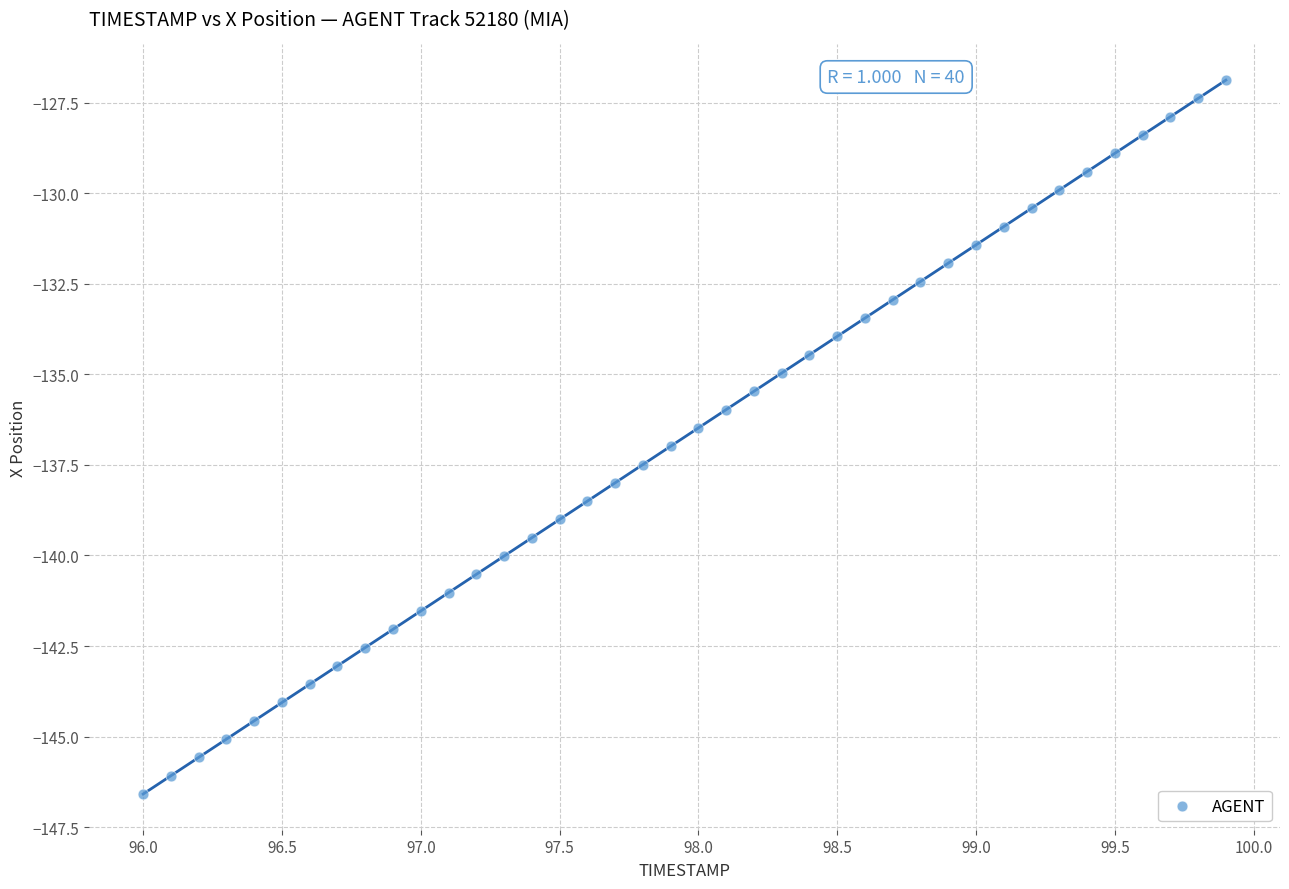

What is the range of X values (max minus min)?

3.9